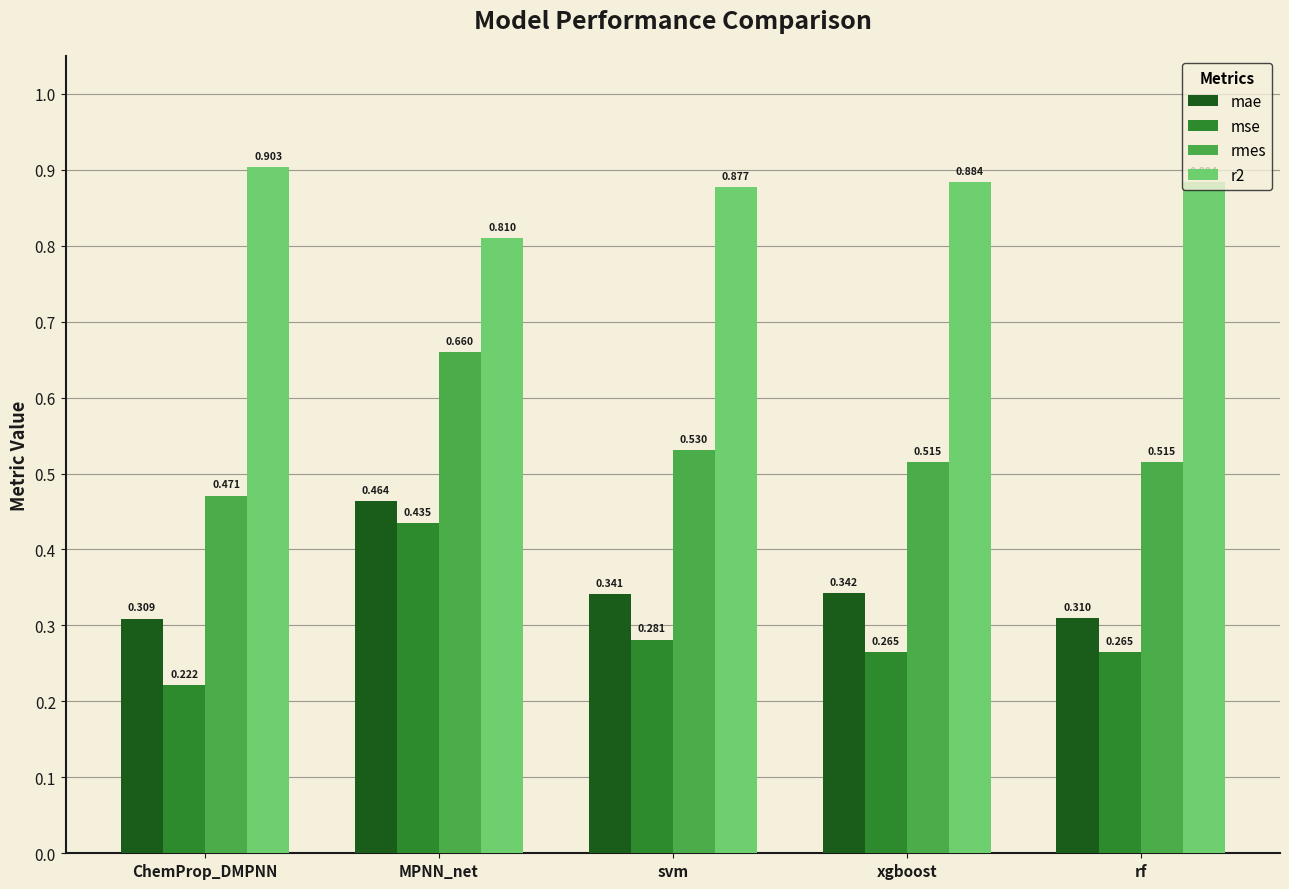

At which label does mse reach its minimum?

ChemProp_DMPNN